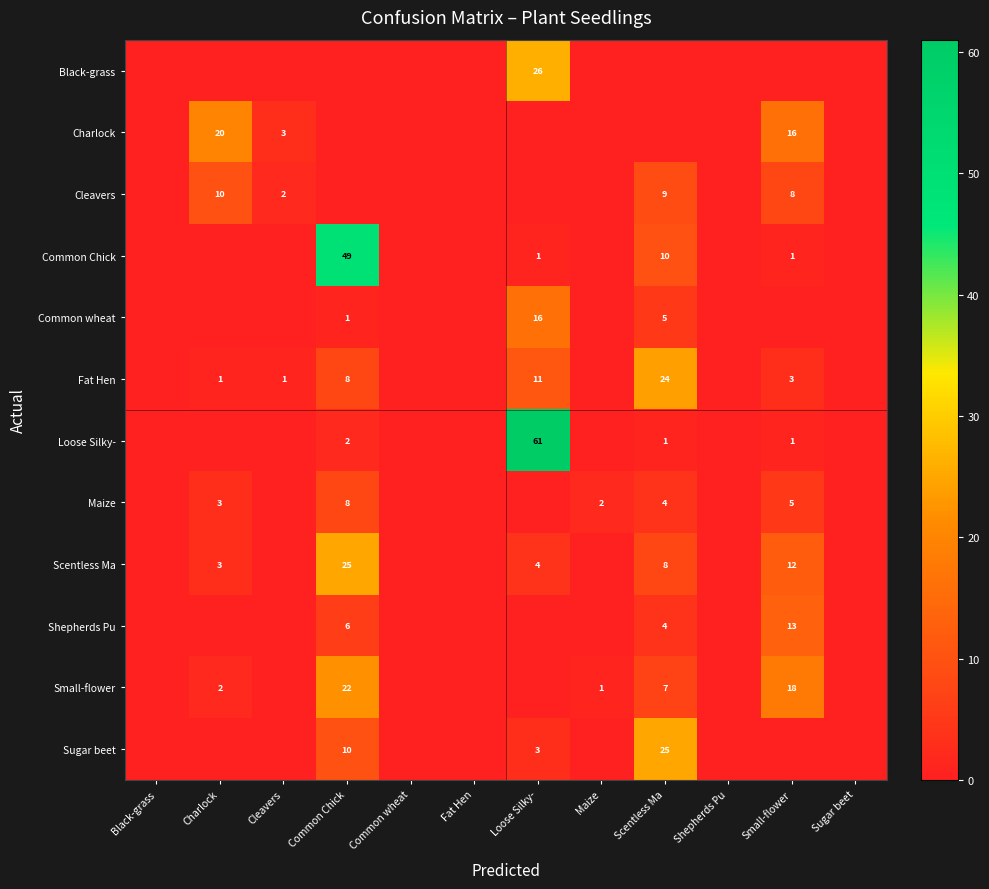

What is the difference between the Shepherds Pu values at Scentless Ma and Small-flower?

9